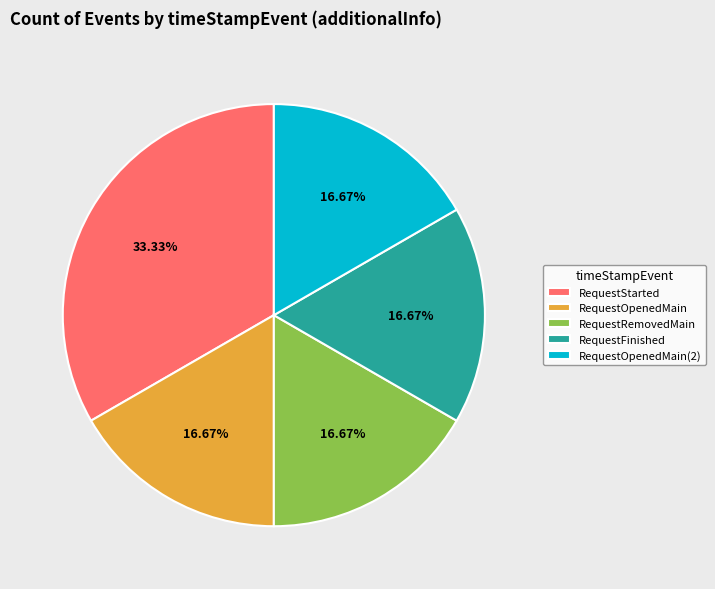

Count the number of slices in the pie.

5